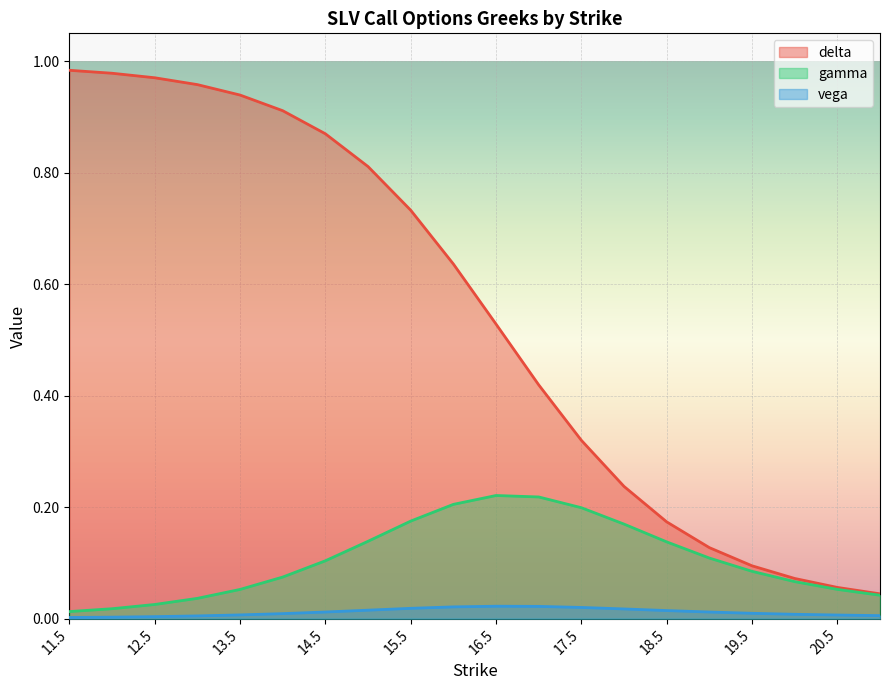

True or false: gamma has more than 2 points higher than both neighbors.

False